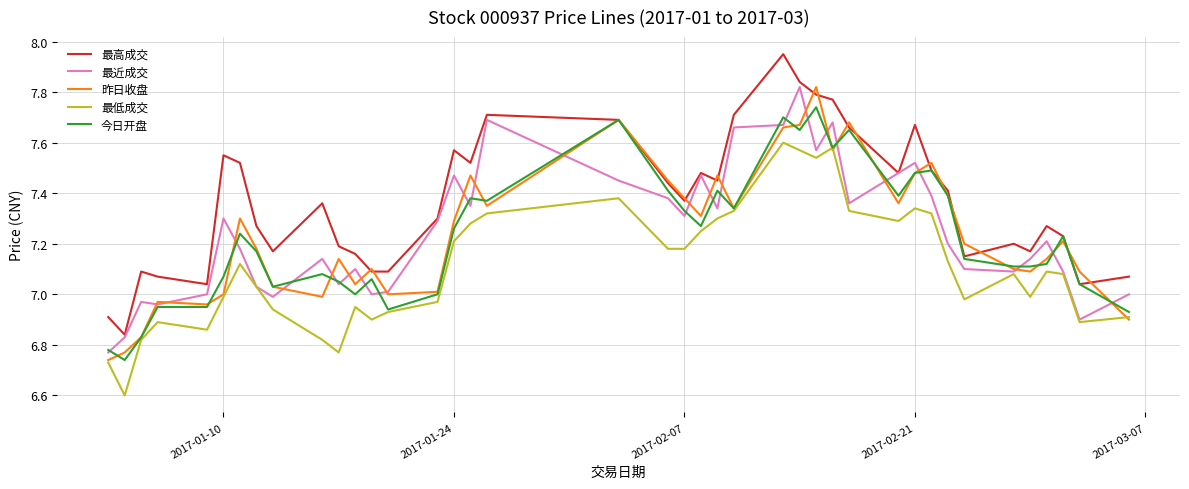

Which series has the widest spread of values?

最高成交